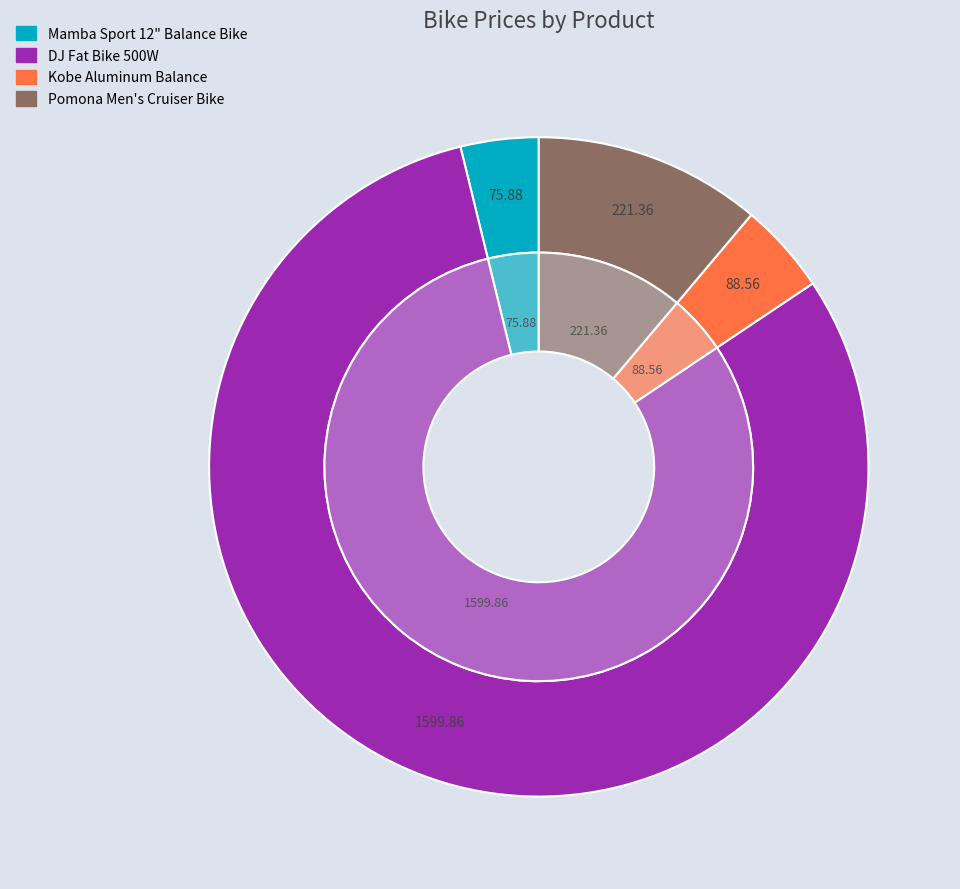

What is the largest slice in the pie chart?

DJ Fat Bike 500W